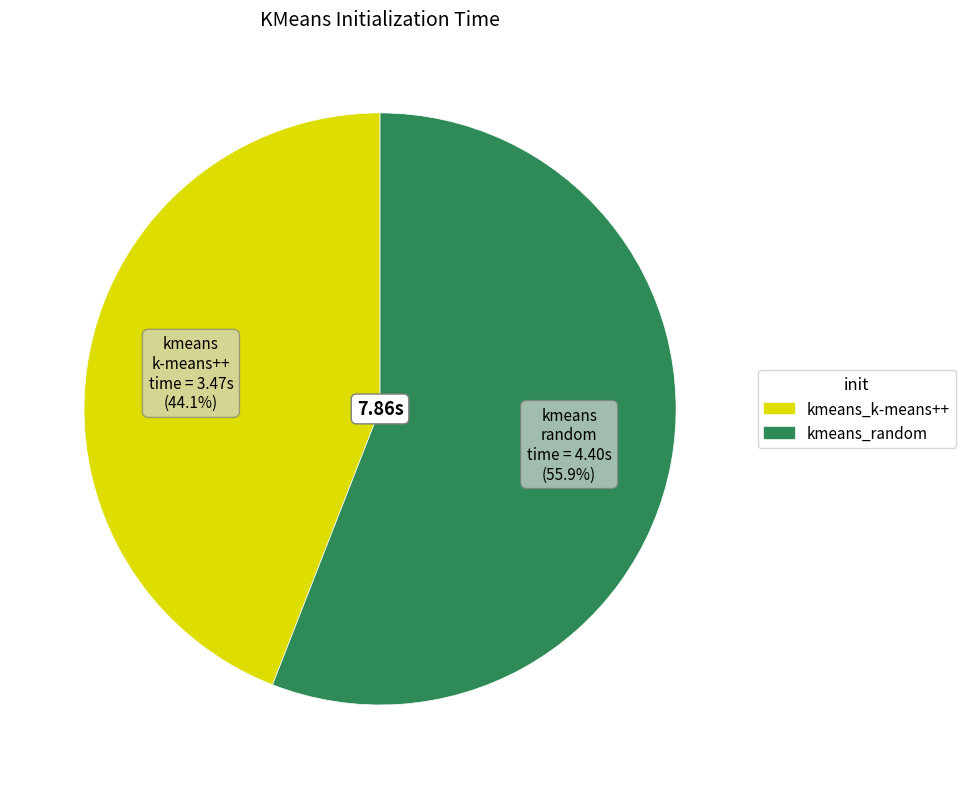

Is kmeans_random the majority of the pie?

Yes